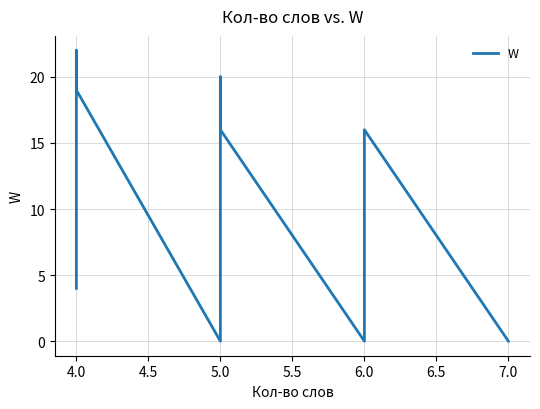

How many values are between 0 and 4?

18